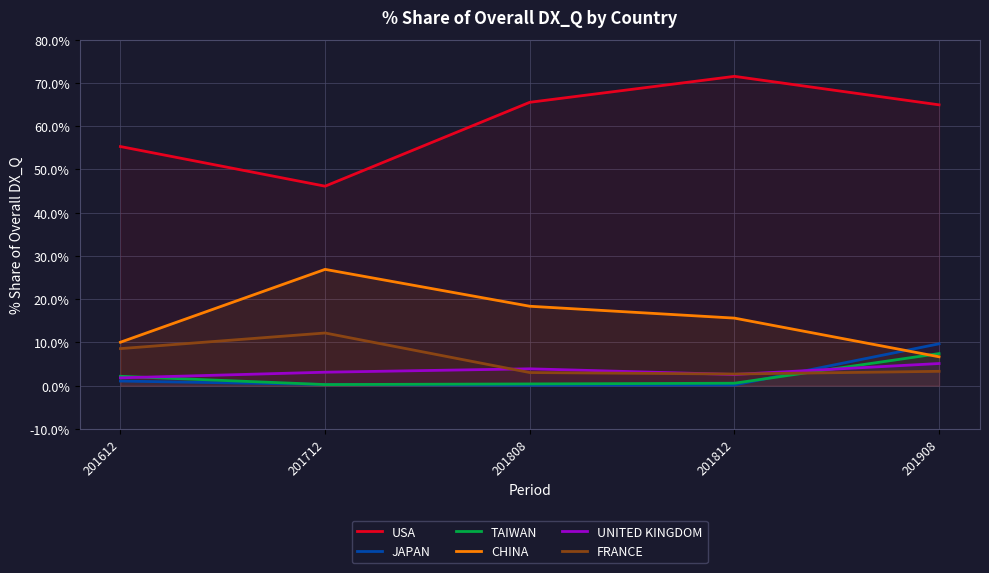

What is the total value across all series at 201908?

97.1